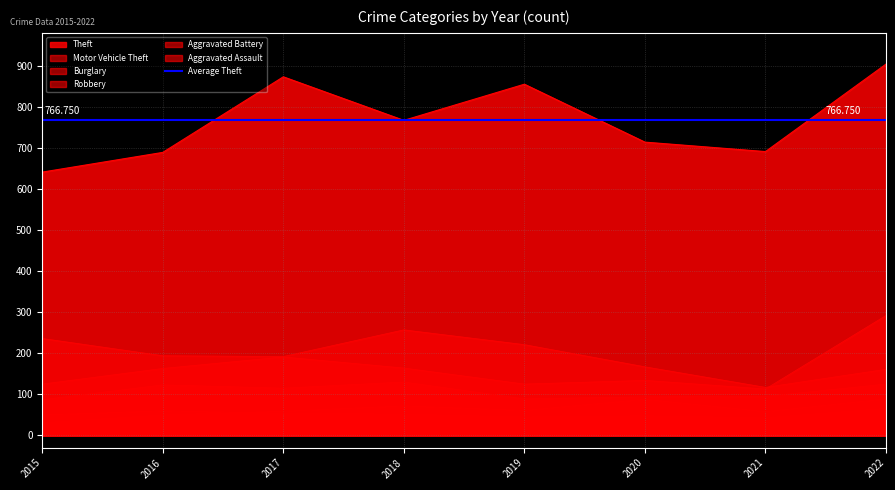

Which series has the largest total across all categories?

Theft